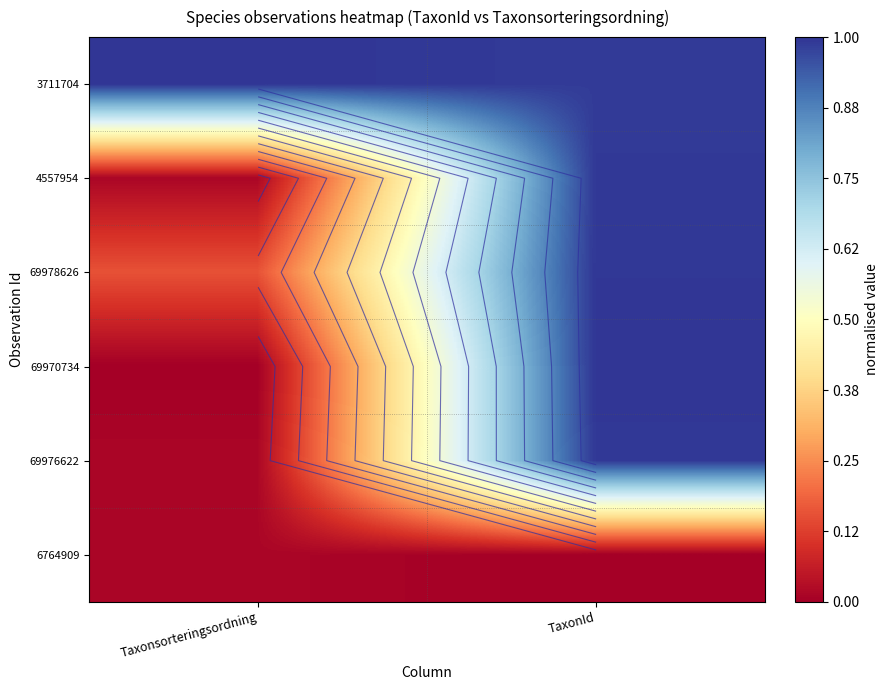

The 3711704 series shows 1.0 at TaxonId. True or false?

True